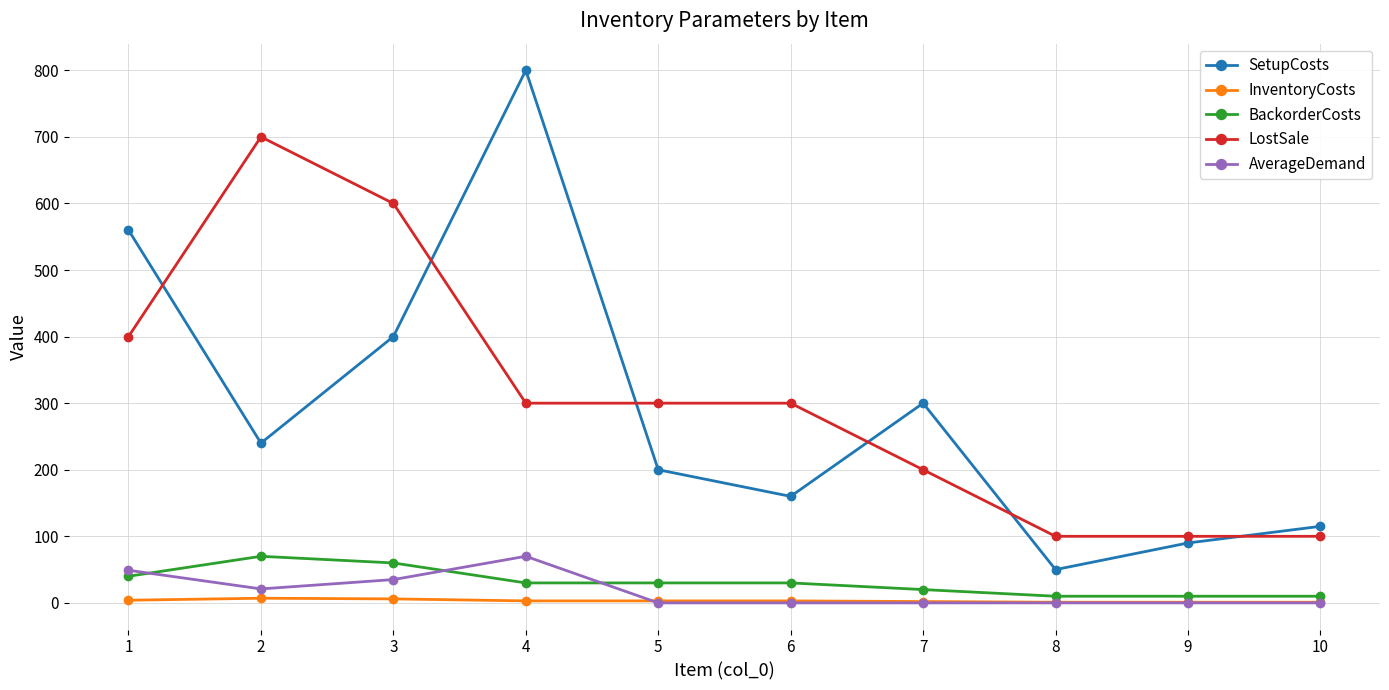

At which category does SetupCosts reach its first local valley?

2